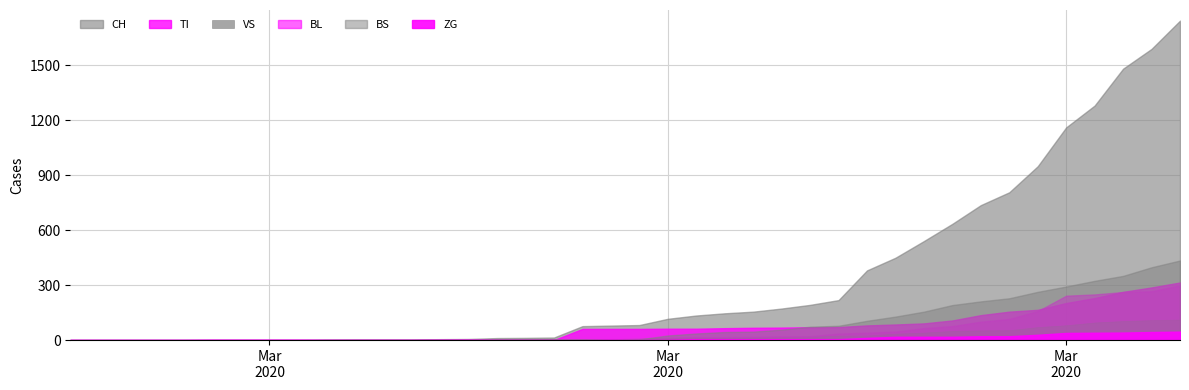

Between which two adjacent categories do VS and TI first intersect?

17 and 18